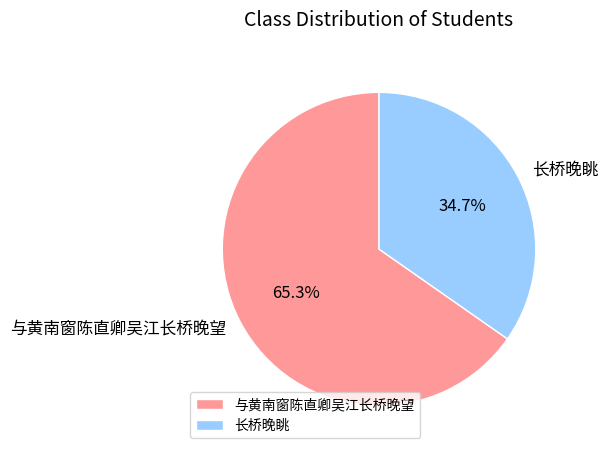

To the nearest percent, what is the combined percentage of 与黄南窗陈直卿吴江长桥晚望 and 长桥晚眺?

100%